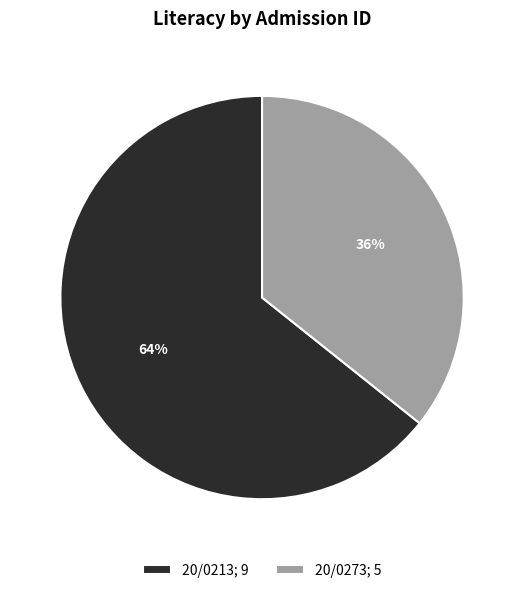

Approximately how many times larger is the value at 20/0273 compared to 20/0213?

0.6